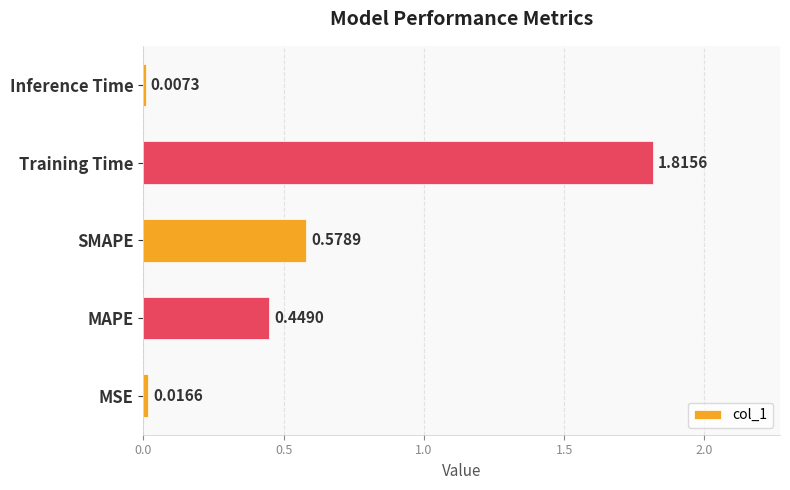

Which category has the highest value across all series?

Training Time